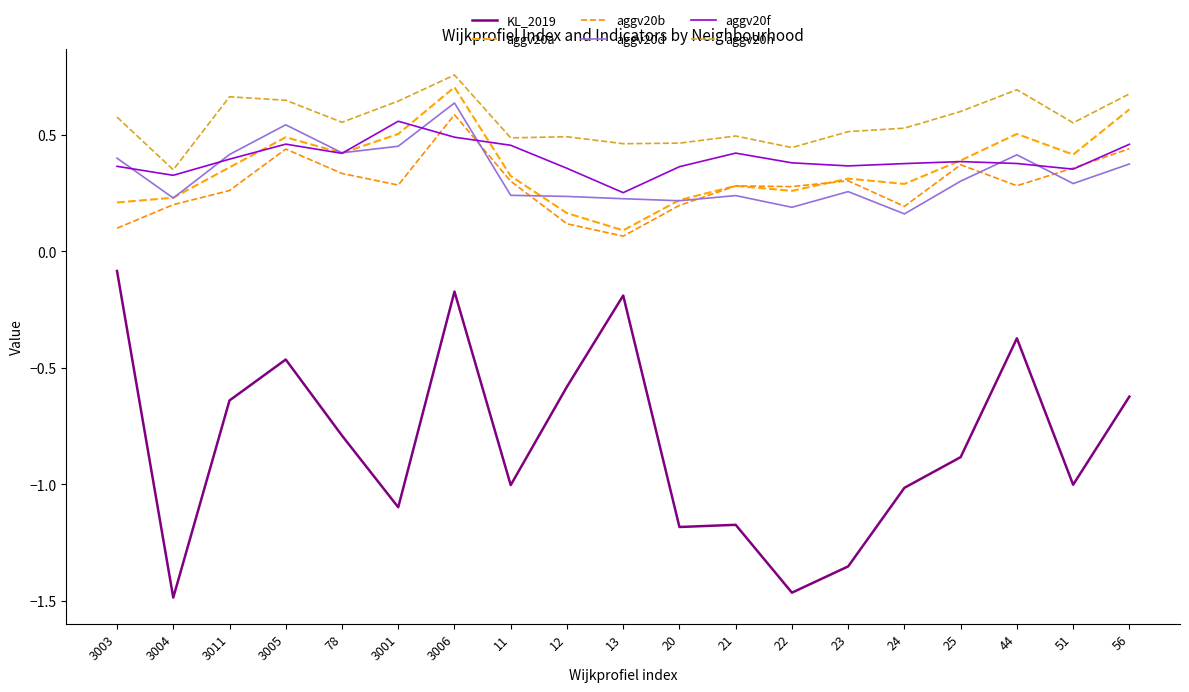

What is the maximum value shown in the chart?

0.8